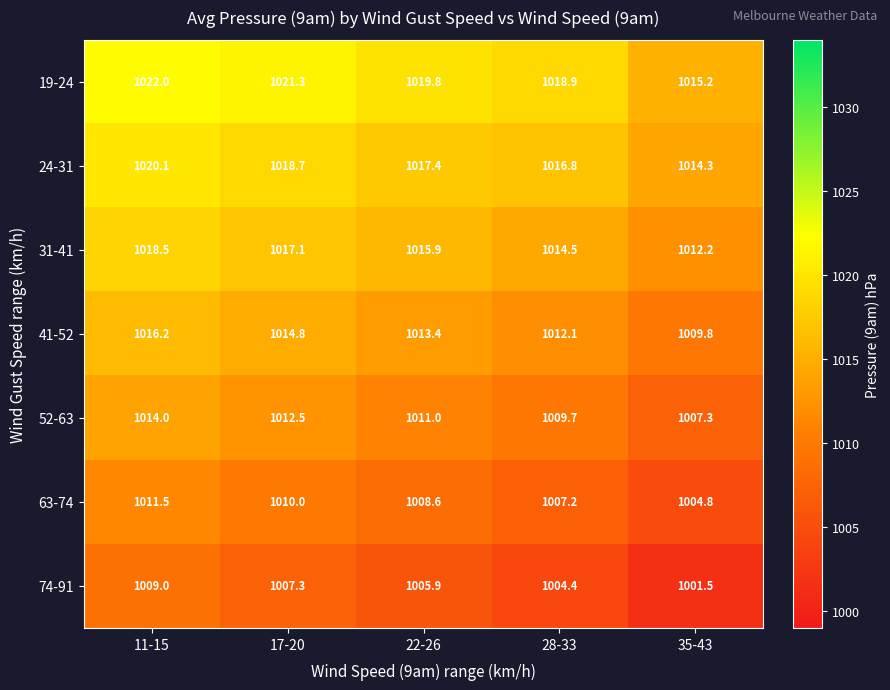

At how many categories does at least one series exceed 1009?

5